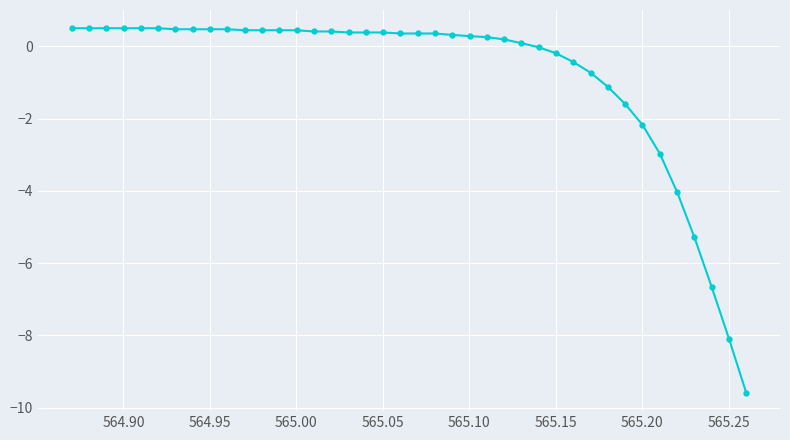

What is the difference between the second highest and second lowest values?

8.6